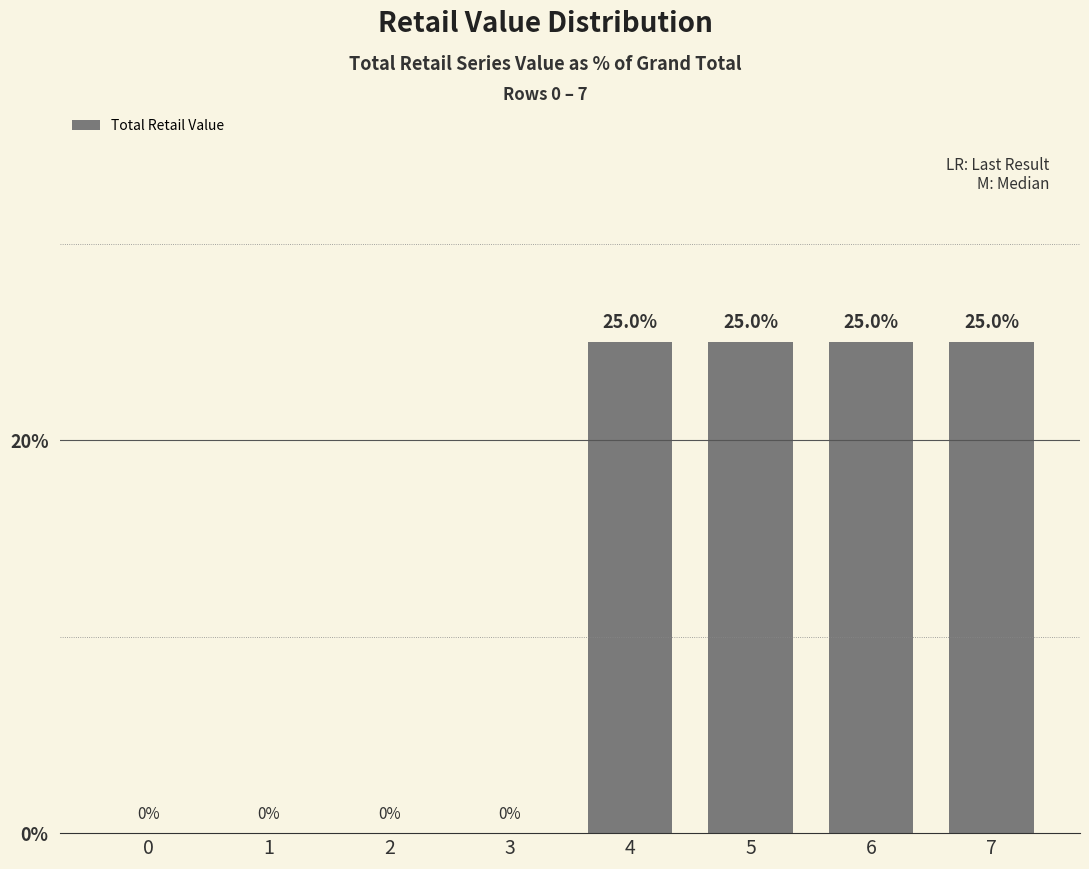

The chart shows a value of 25 at 5. True or false?

True